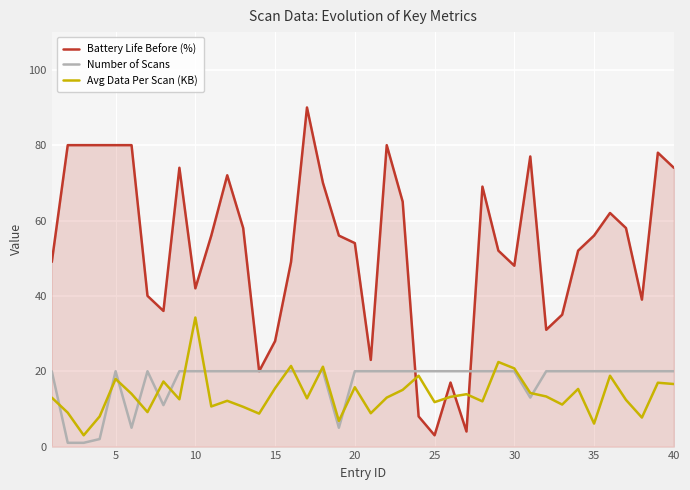

True or false: Battery Life Before (%) and Avg Data Per Scan (KB) cross at least once.

True